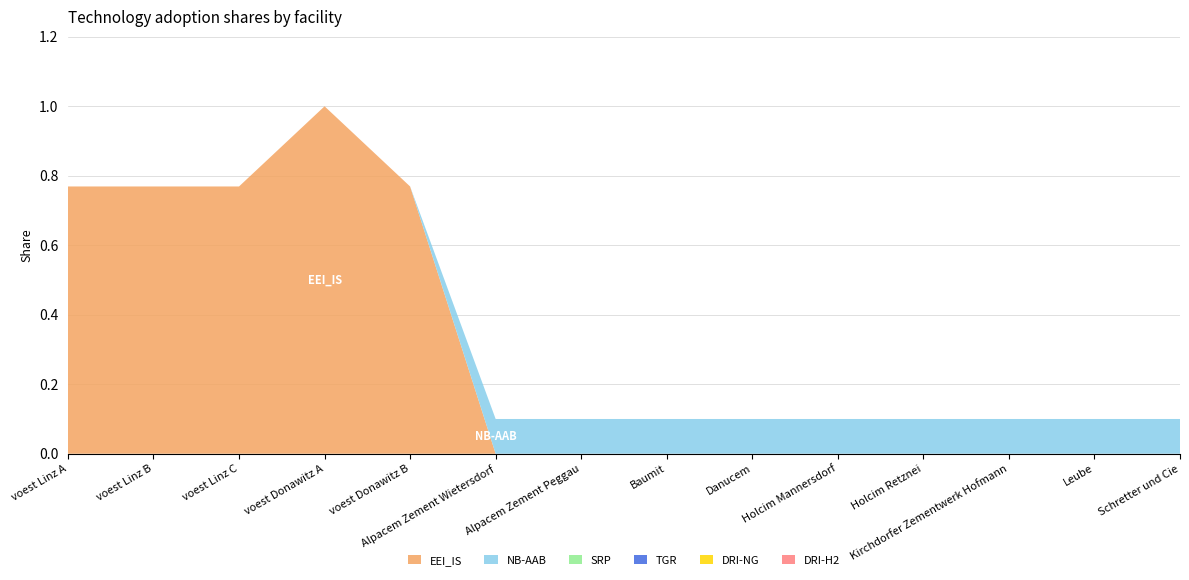

Reading left to right, what are all the values shown in this chart?

EEI_IS: 0.8	0.8	0.8	1.0	0.8	0.0	0.0	0.0	0.0	0.0	0.0	0.0	0.0	0.0
NB-AAB: 0.0	0.0	0.0	0.0	0.0	0.1	0.1	0.1	0.1	0.1	0.1	0.1	0.1	0.1
SRP: 0.0	0.0	0.0	0.0	0.0	0.0	0.0	0.0	0.0	0.0	0.0	0.0	0.0	0.0
TGR: 0.0	0.0	0.0	0.0	0.0	0.0	0.0	0.0	0.0	0.0	0.0	0.0	0.0	0.0
DRI-NG: 0.0	0.0	0.0	0.0	0.0	0.0	0.0	0.0	0.0	0.0	0.0	0.0	0.0	0.0
DRI-H2: 0.0	0.0	0.0	0.0	0.0	0.0	0.0	0.0	0.0	0.0	0.0	0.0	0.0	0.0